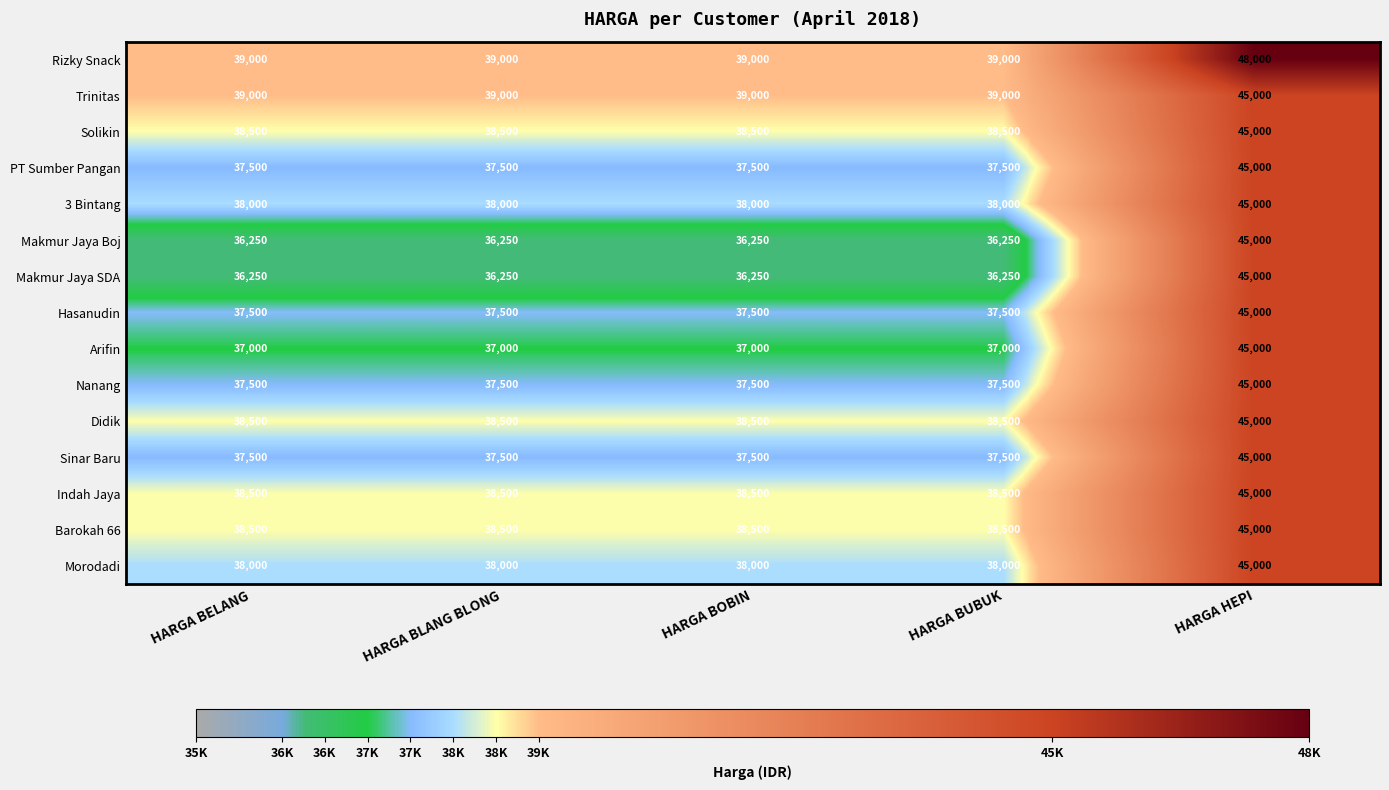

At which category is the sum across all series the highest?

HARGA HEPI